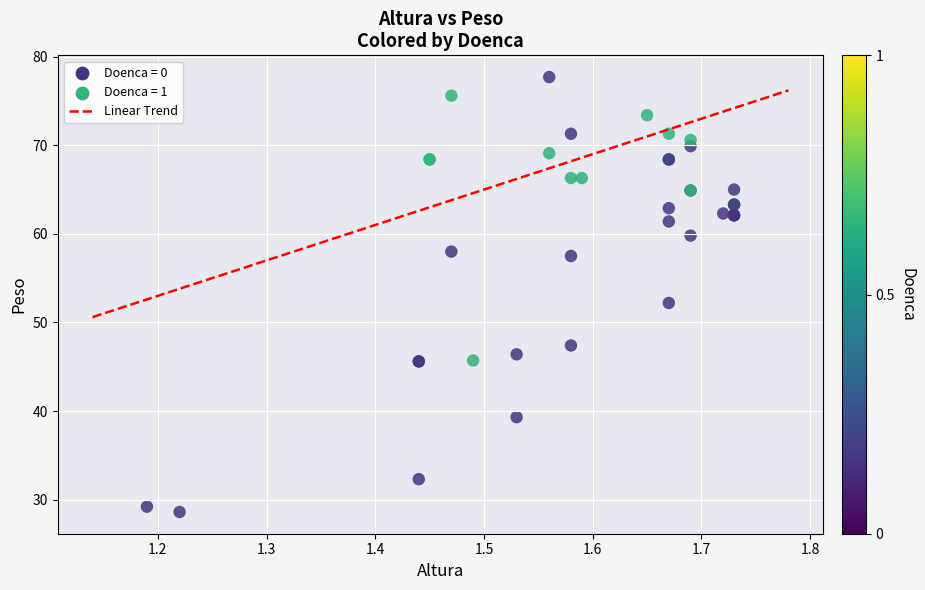

What Y value in the scatter plot is closest to 53?

52.2